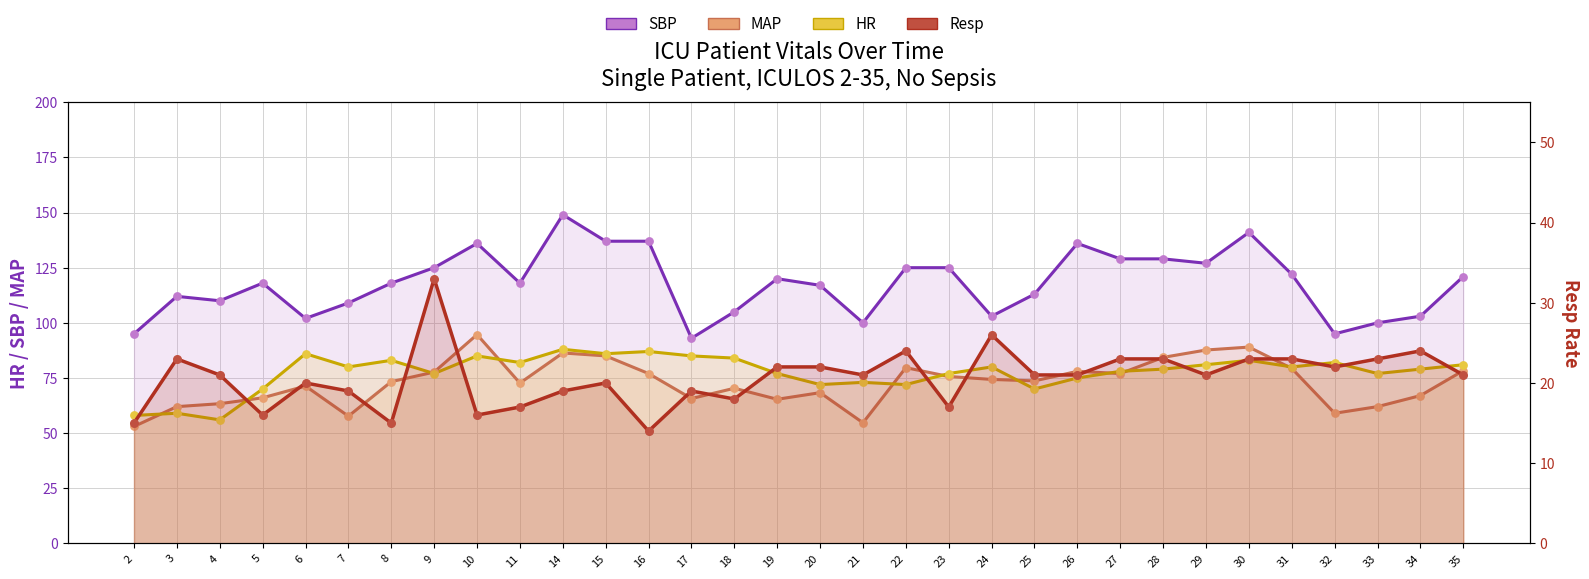

Which series contains the lowest Y value?

Resp